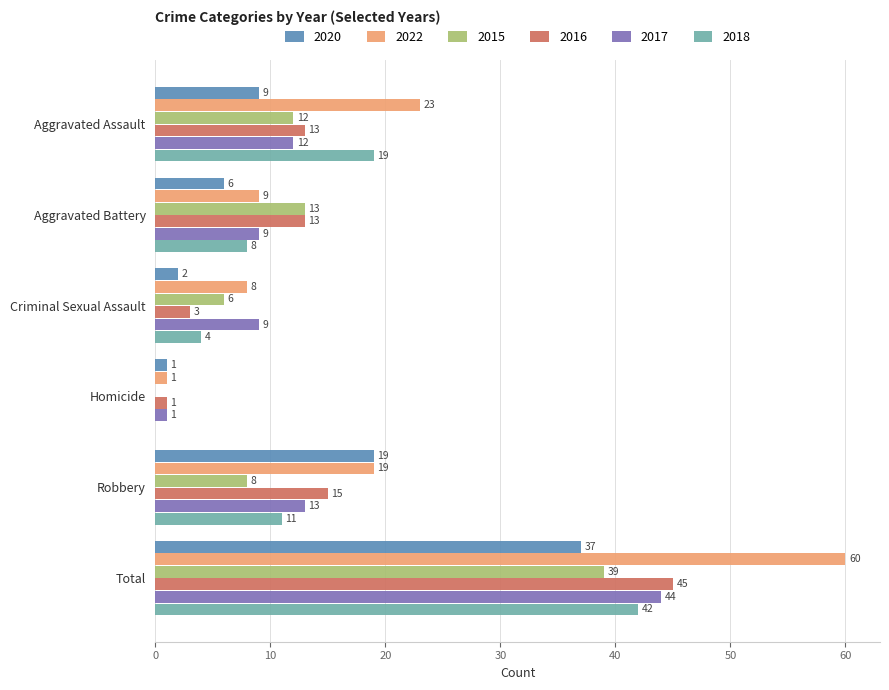

What is the sum of the 2020 values at Robbery and Homicide?

20